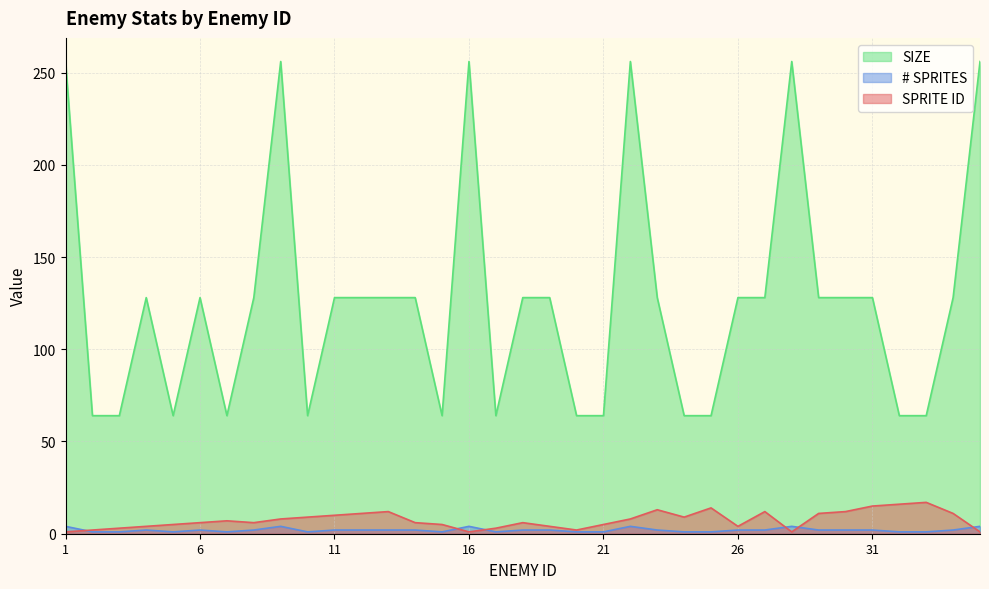

What is the maximum value for SPRITE ID?

17